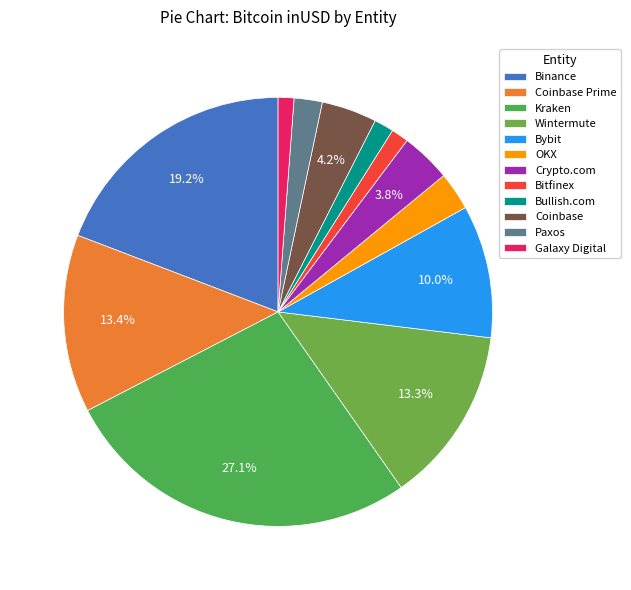

To the nearest percent, what is the difference between the Bullish.com and Bybit slice percentages?

9%